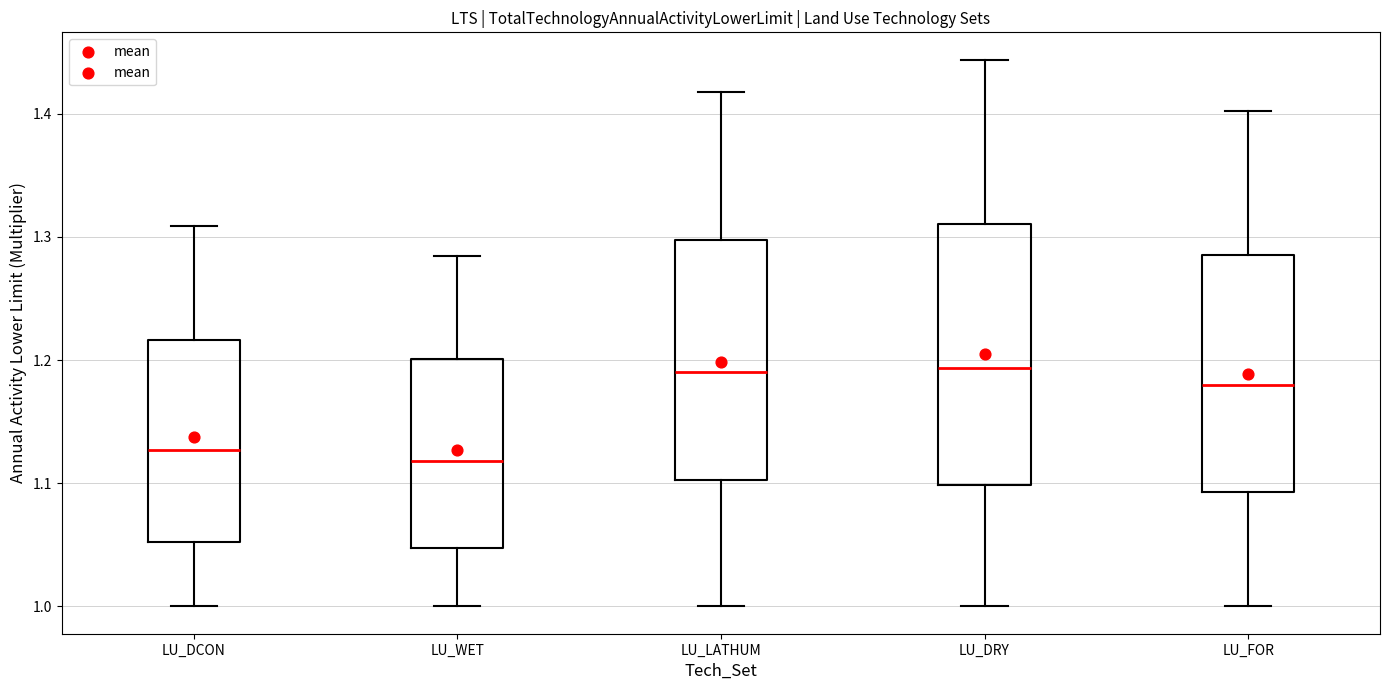

Reading left to right, transcribe this box plot: for each box, give where its median line is, the range the box spans, and where its two whiskers end, as read against the y-axis. The values are not printed on the chart, so give them approximately, as read against the axis.

LU_DCON: median 1.13, box 1.05 to 1.22, whiskers 1.00 to 1.31
LU_WET: median 1.12, box 1.05 to 1.20, whiskers 1.00 to 1.28
LU_LATHUM: median 1.19, box 1.10 to 1.30, whiskers 1.00 to 1.42
LU_DRY: median 1.19, box 1.10 to 1.31, whiskers 1.00 to 1.44
LU_FOR: median 1.18, box 1.09 to 1.29, whiskers 1.00 to 1.40